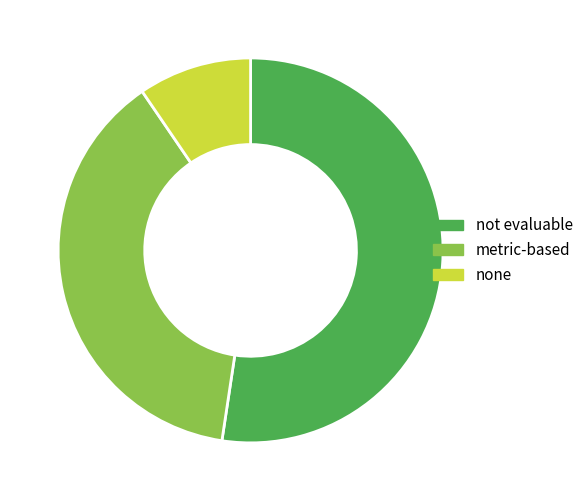

Does not evaluable represent more than half of the total?

Yes